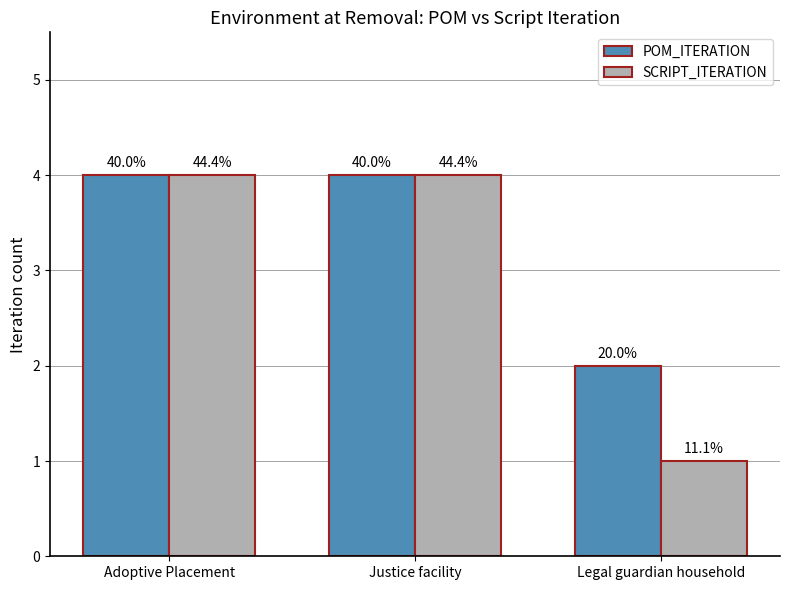

What is the smallest value displayed?

1